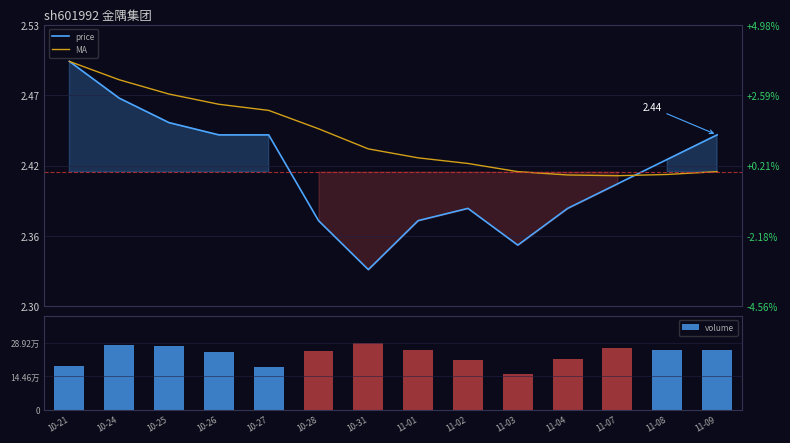

How many data points in volume are less than 255892?

7